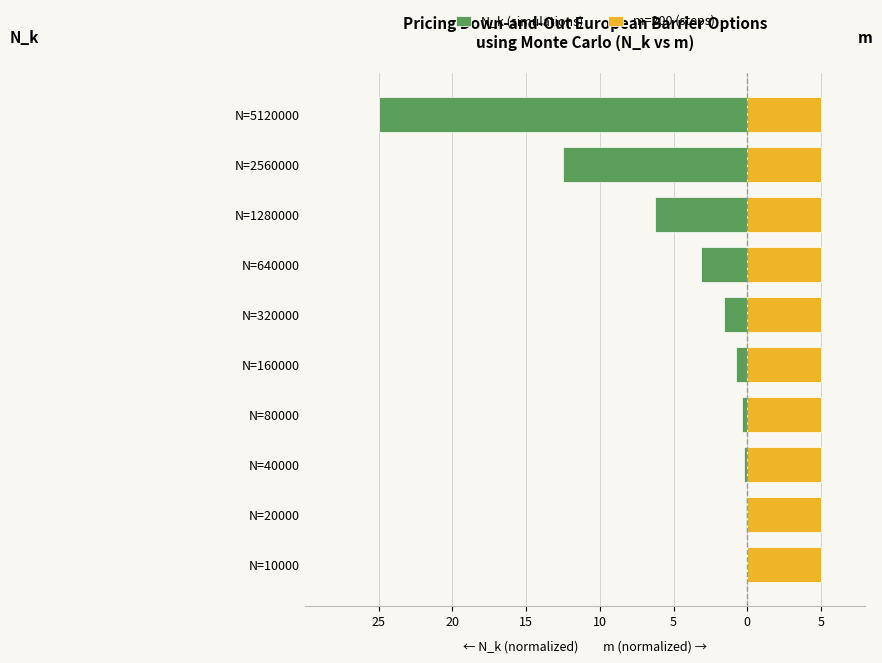

At how many categories does at least one series exceed -15?

10